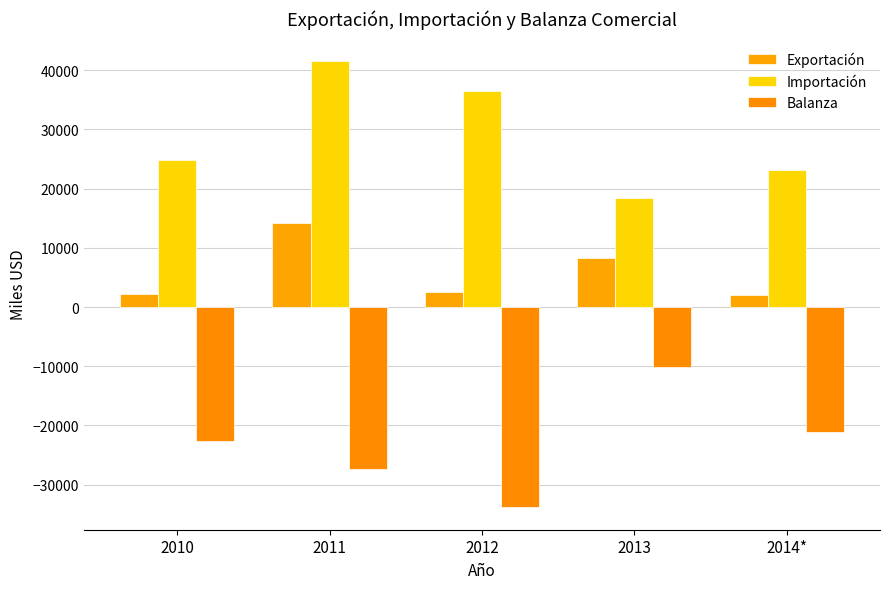

The Importación series shows 4346.9 at 2013. True or false?

False